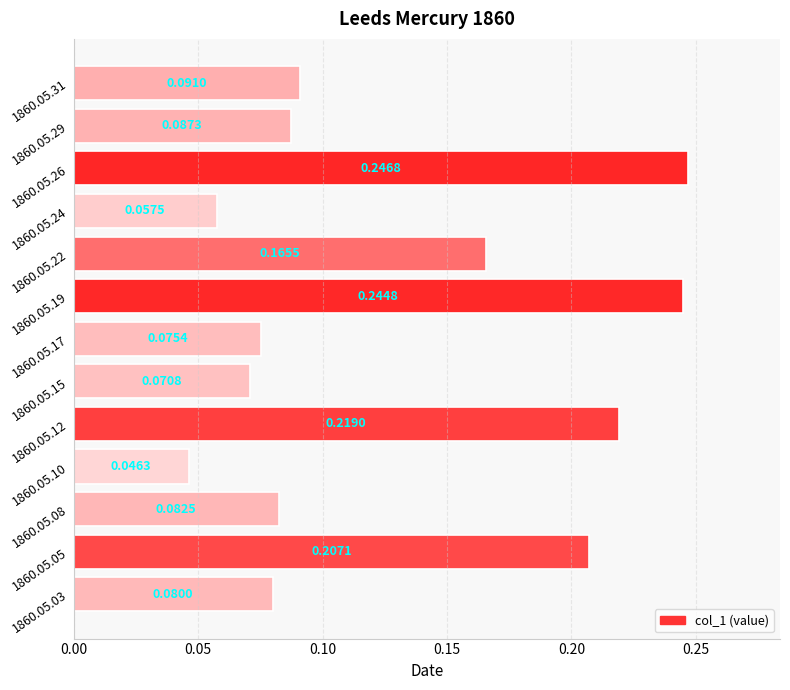

List the labels in order of value, smallest first.

1860.05.10, 1860.05.24, 1860.05.15, 1860.05.17, 1860.05.03, 1860.05.08, 1860.05.29, 1860.05.31, 1860.05.22, 1860.05.05, 1860.05.12, 1860.05.19, 1860.05.26